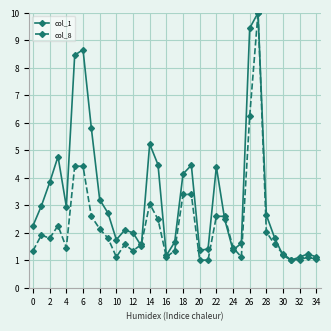

True or false: col_8 has more than 0 interior local peaks.

True